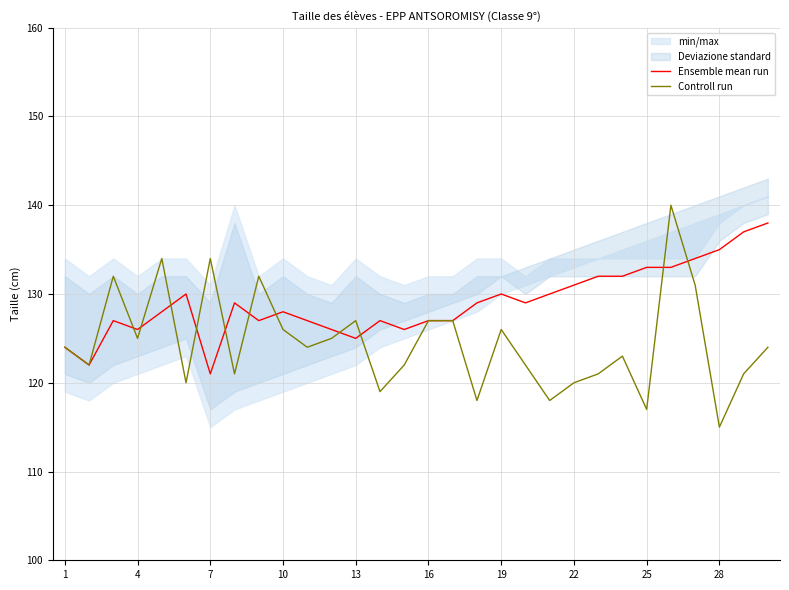

What is the maximum value for Controll run?

140